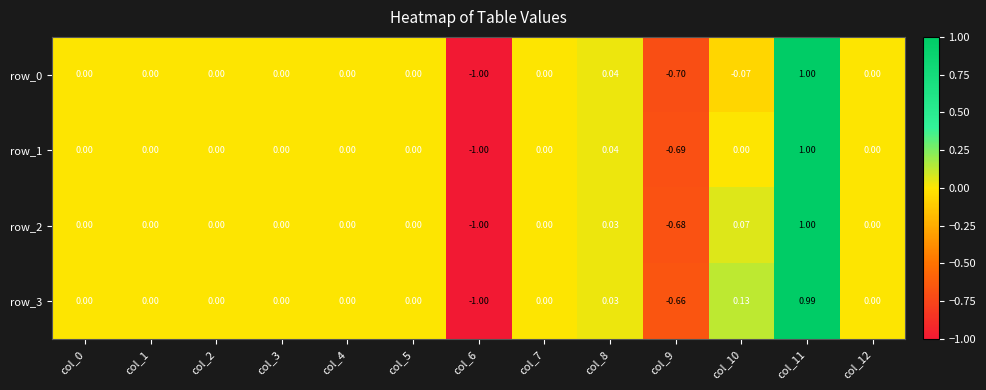

Is the value of row_0 at col_10 greater than the value of row_3 at col_2?

No